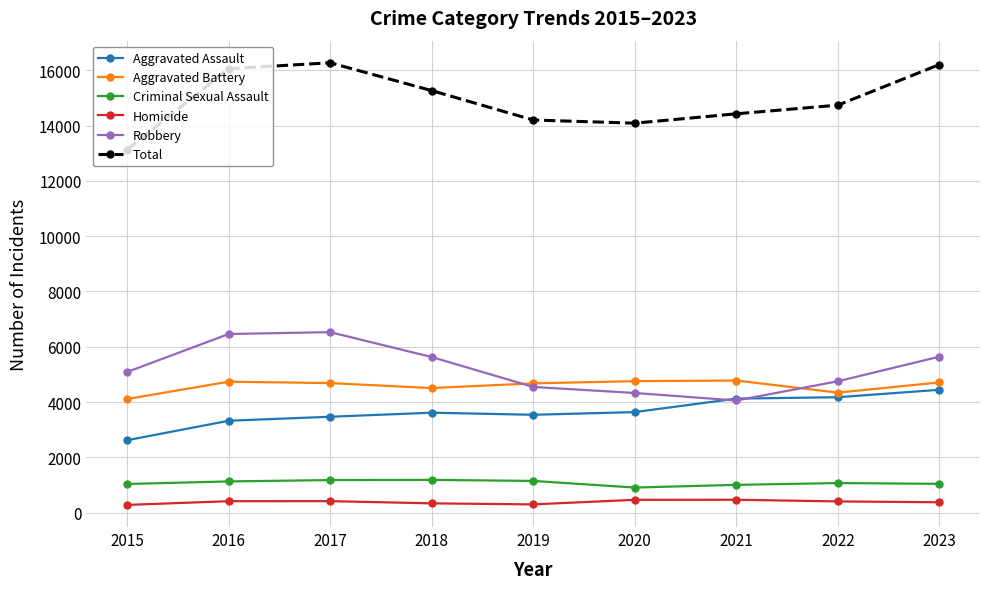

What are all the series names shown in the legend?

Aggravated Assault, Aggravated Battery, Criminal Sexual Assault, Homicide, Robbery, Total